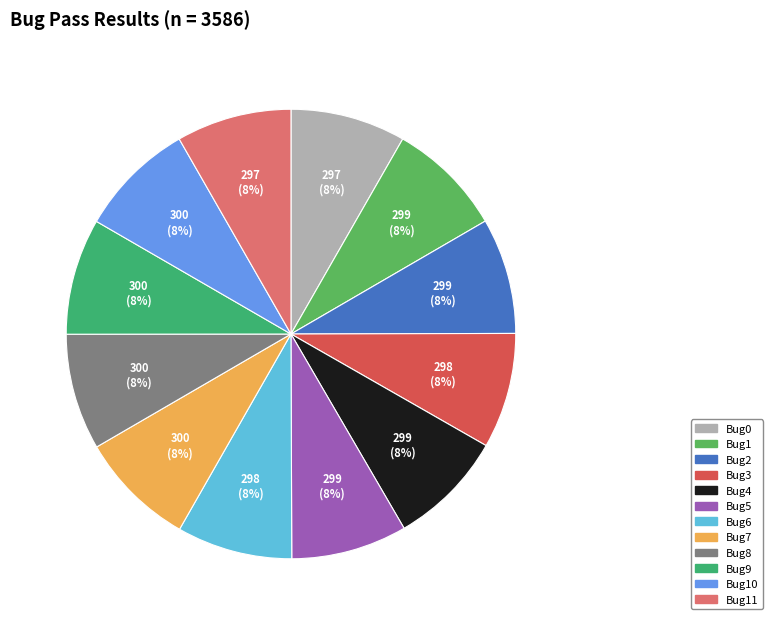

Count the number of slices in the pie.

12